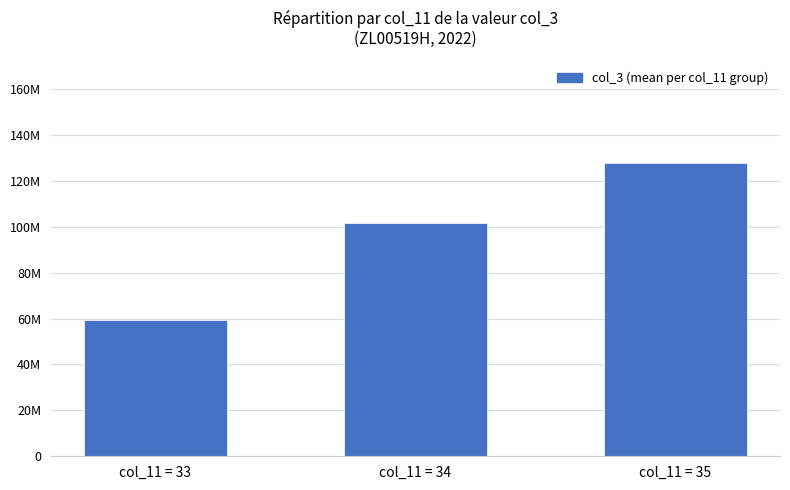

What is the change in value from col_11 = 34 to col_11 = 35?

+26320585